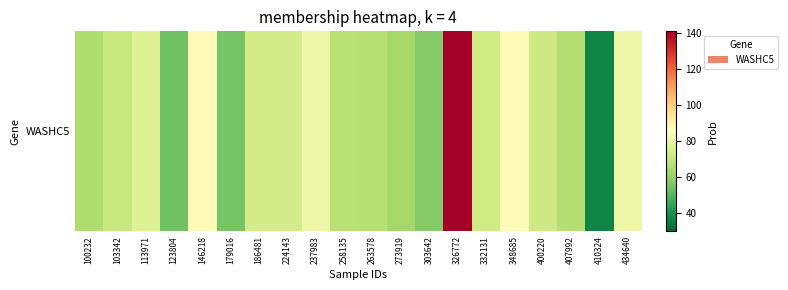

What is the difference between the maximum and minimum values?

104.5